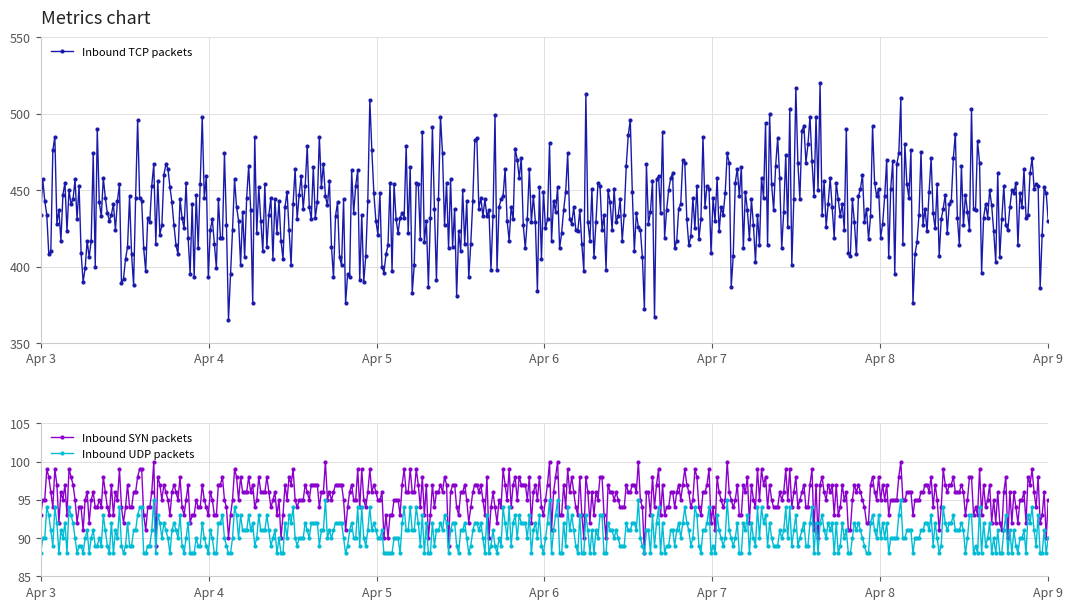

What is the sum of the Inbound TCP packets values at 16 and 13?

867